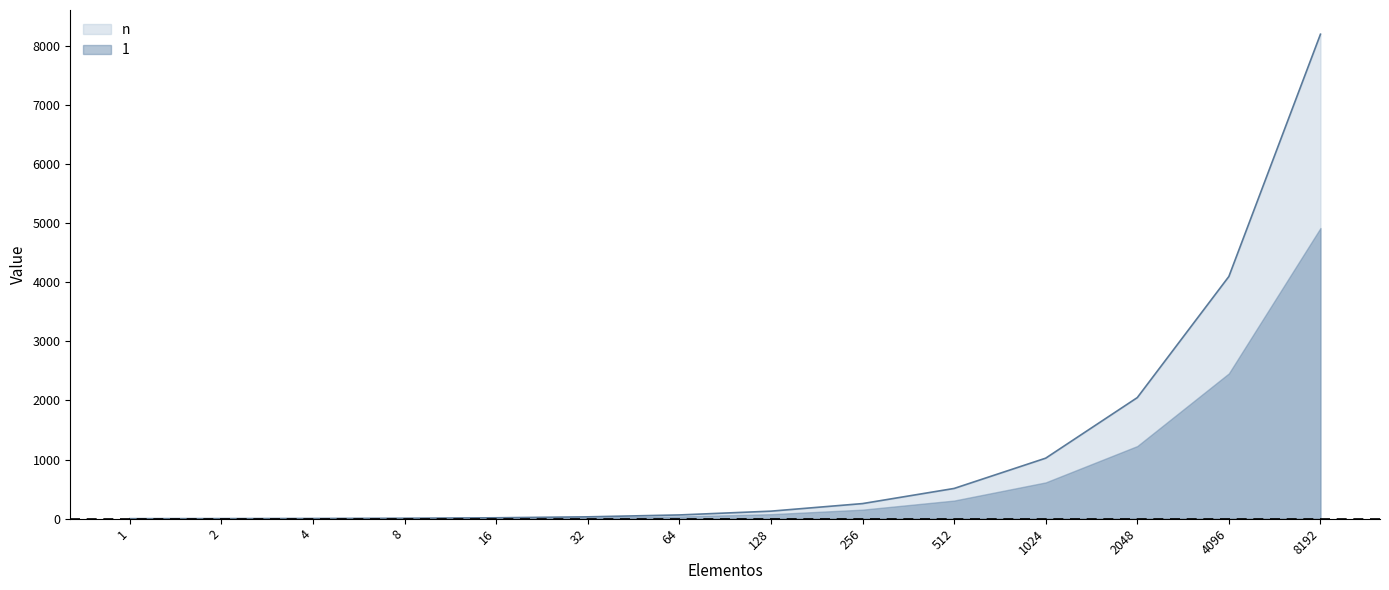

True or false: the data shows 224 at 128.

False